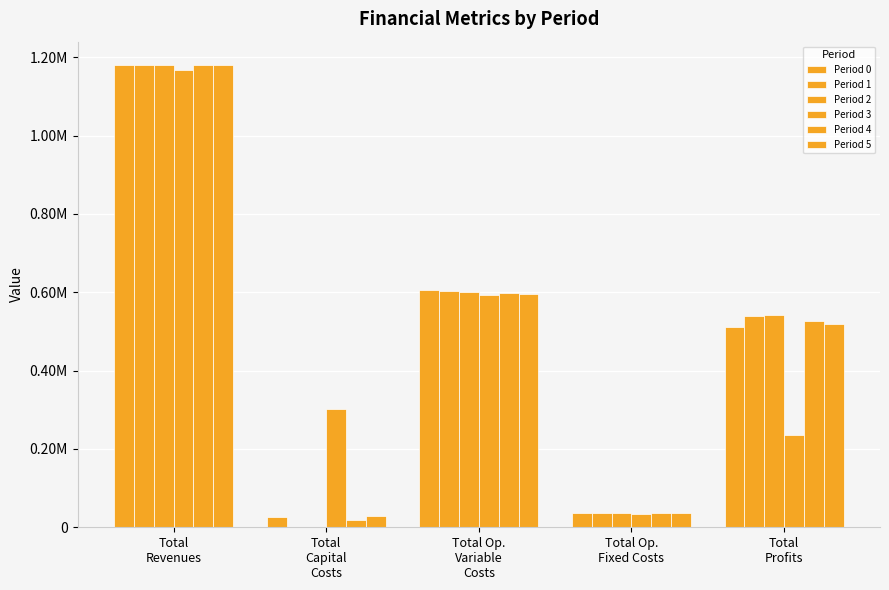

What is the label of the 2nd bar from the left?

Total
Capital
Costs